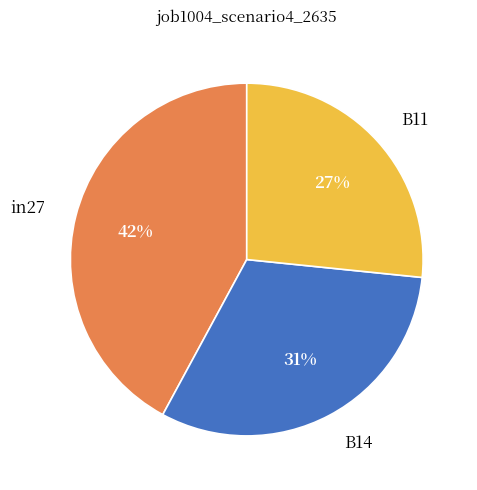

Is there a majority slice in this chart?

No